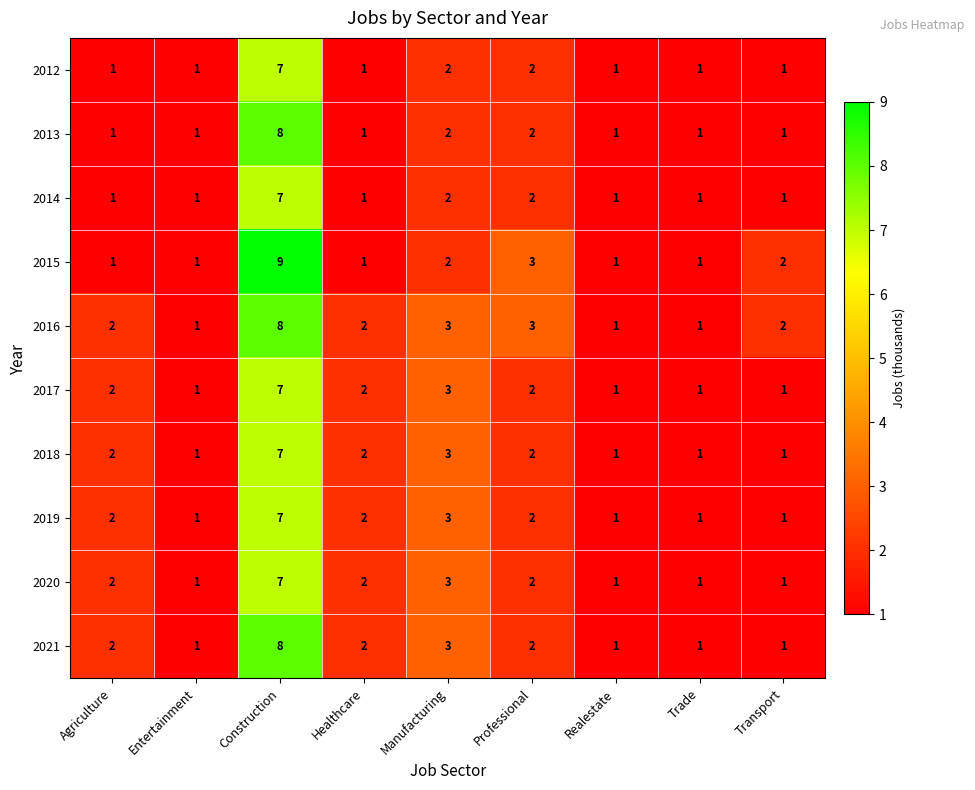

What is the maximum value for 2012?

7